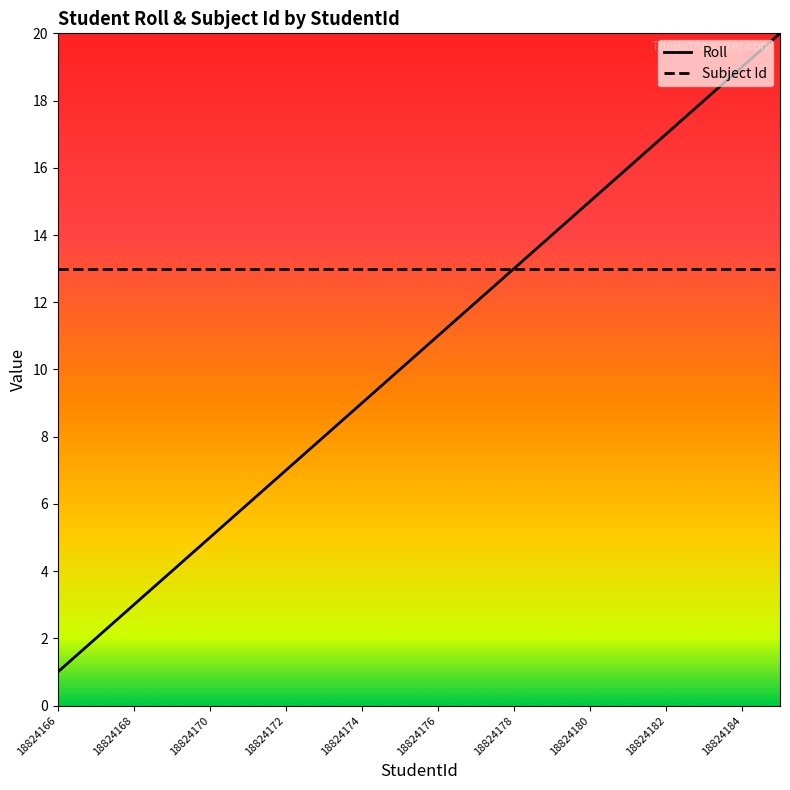

Which series has the largest total across all categories?

Subject Id